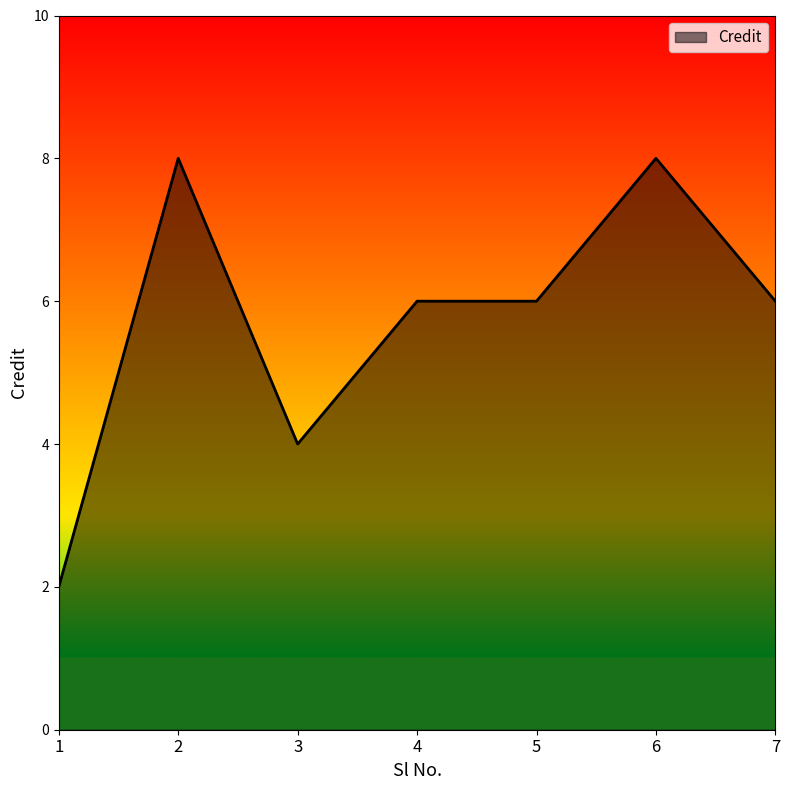

What is the average value?

6